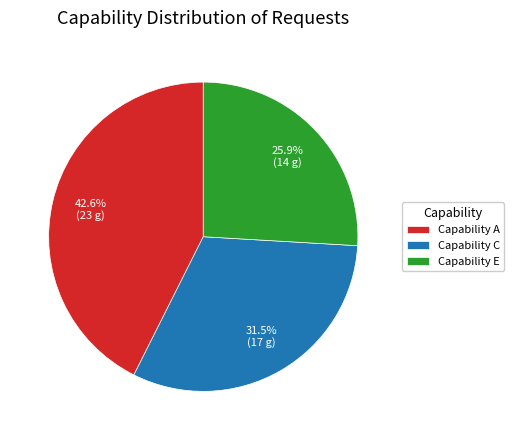

Approximately how many times larger is the value at Capability C compared to Capability E?

1.2